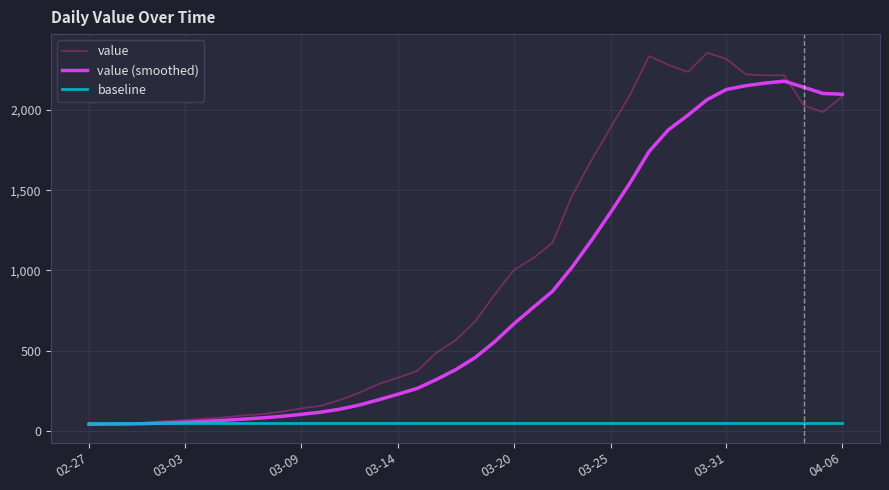

Rank the series by their average value, from highest to lowest.

value, value (smoothed), baseline